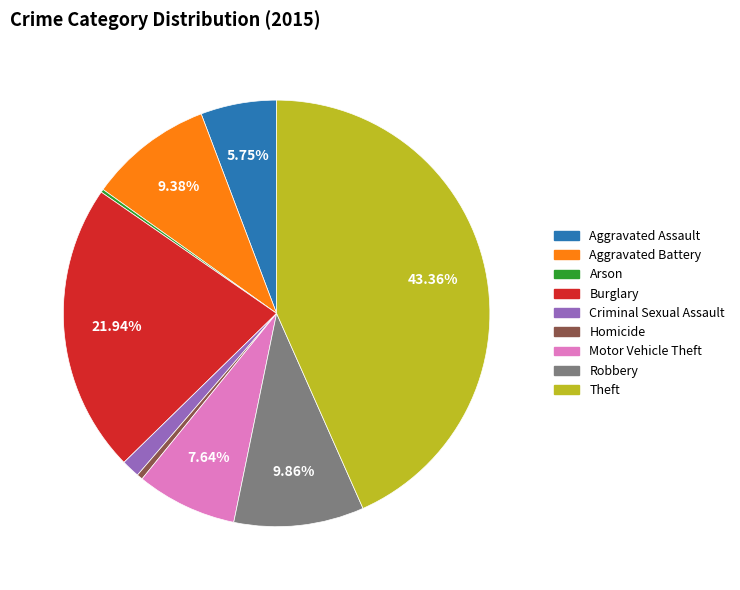

Which slice is the largest?

Theft